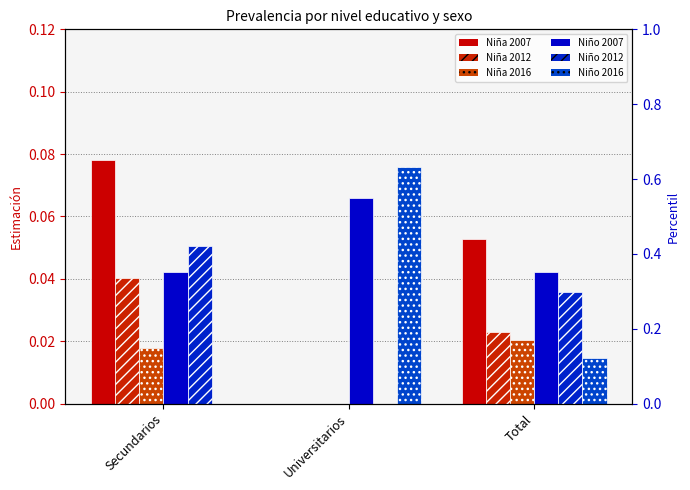

What position from the left is Universitarios?

2